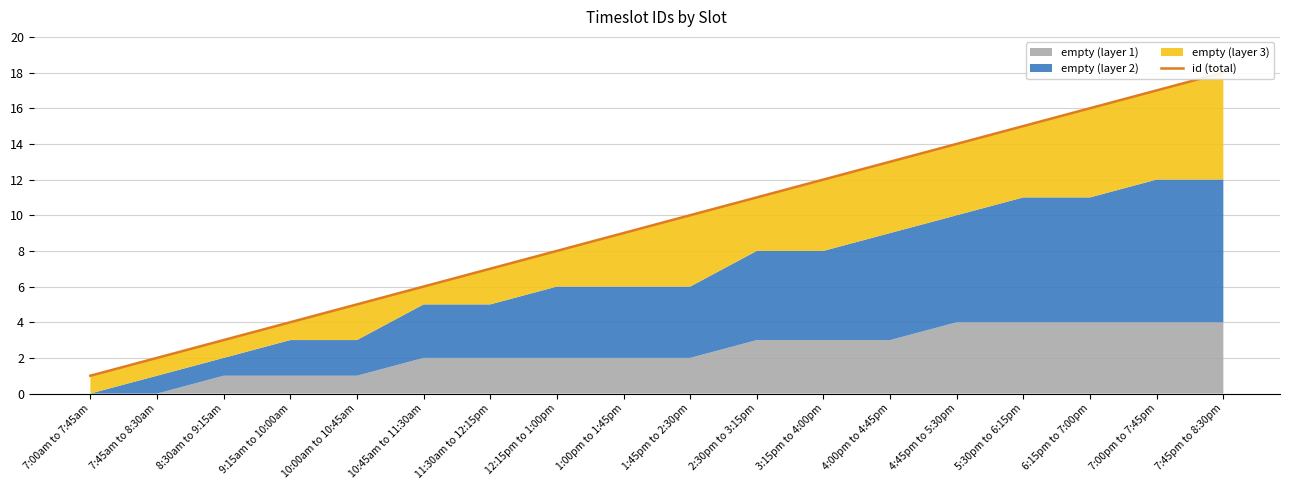

What is the greatest value displayed?

18